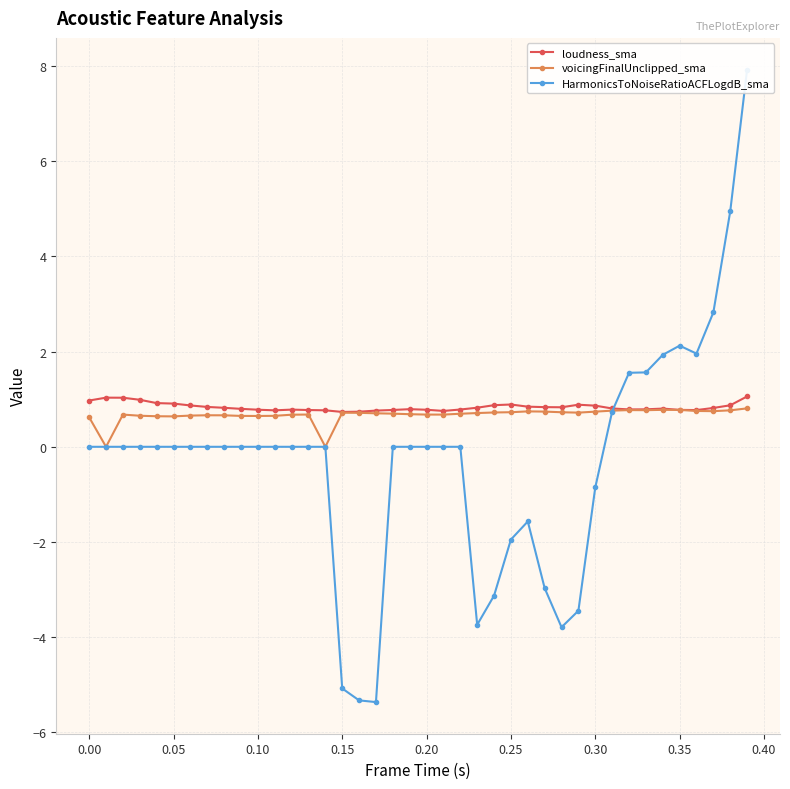

True or false: voicingFinalUnclipped_sma has more than 1 interior local peaks.

True